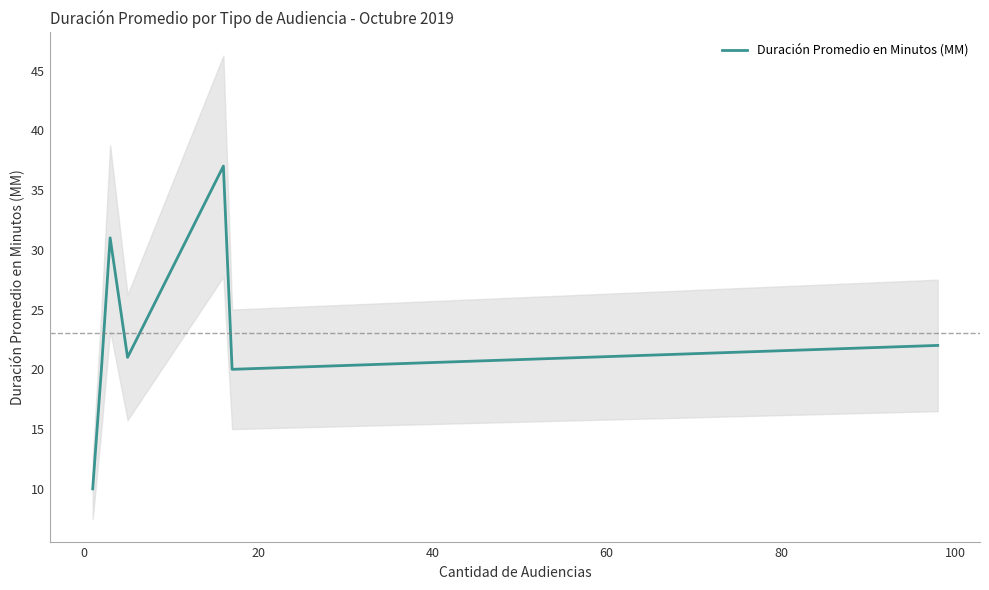

What is the maximum value for Duración Promedio en Minutos (MM)?

37